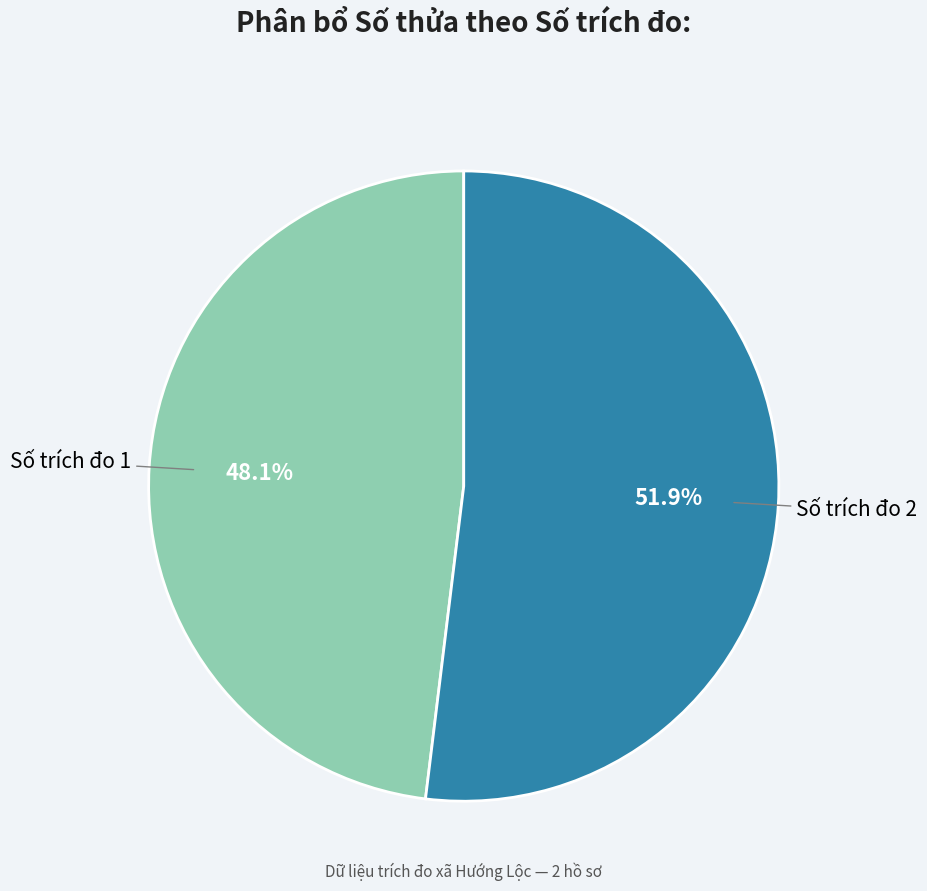

To the nearest percent, what is the average slice percentage?

50%